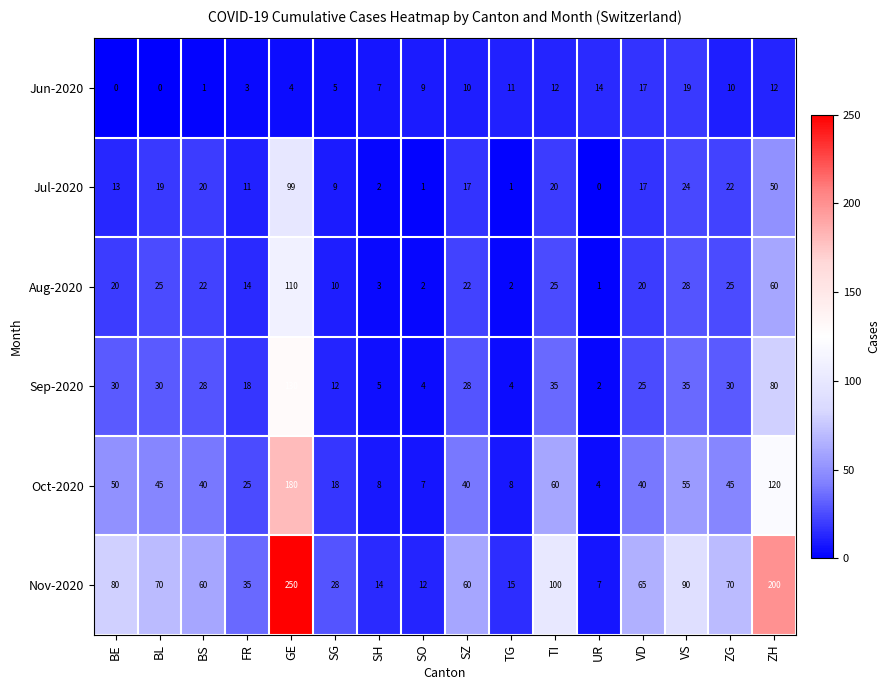

At how many categories does at least one series exceed 134?

2